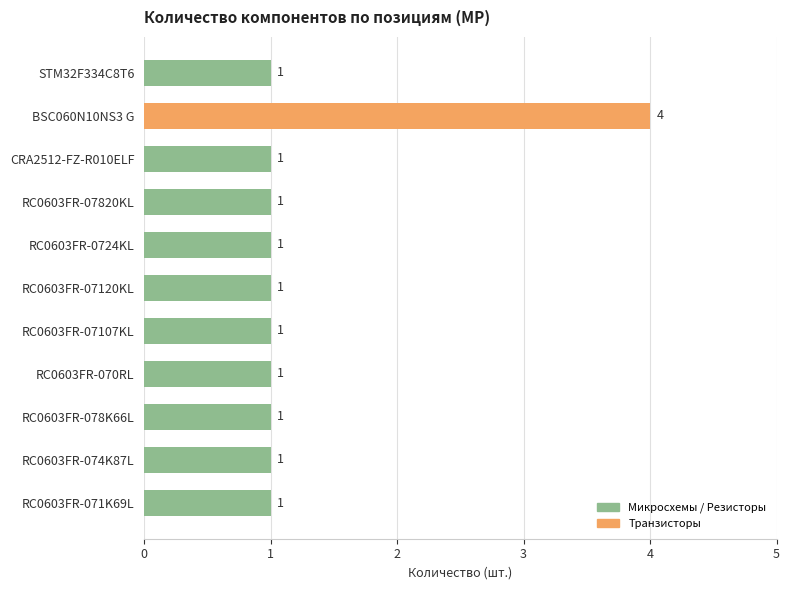

The chart shows a value of 4 at BSC060N10NS3 G. True or false?

True